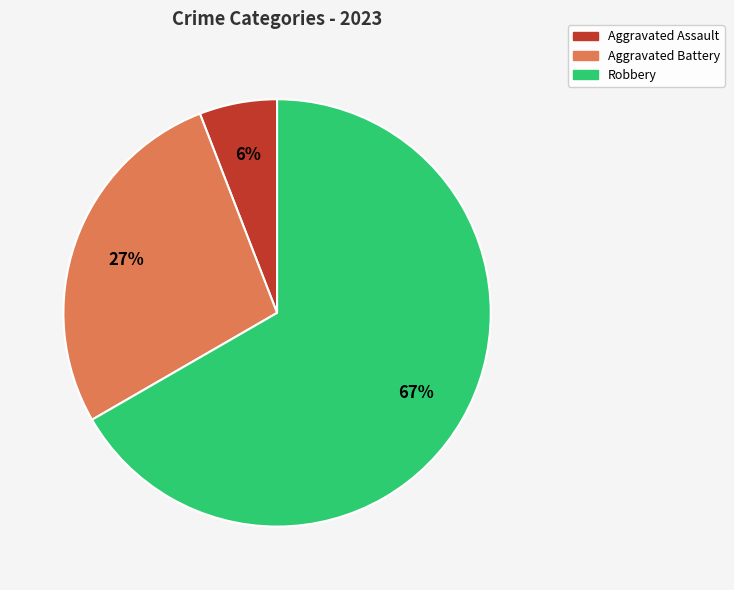

Is Robbery the majority of the pie?

Yes